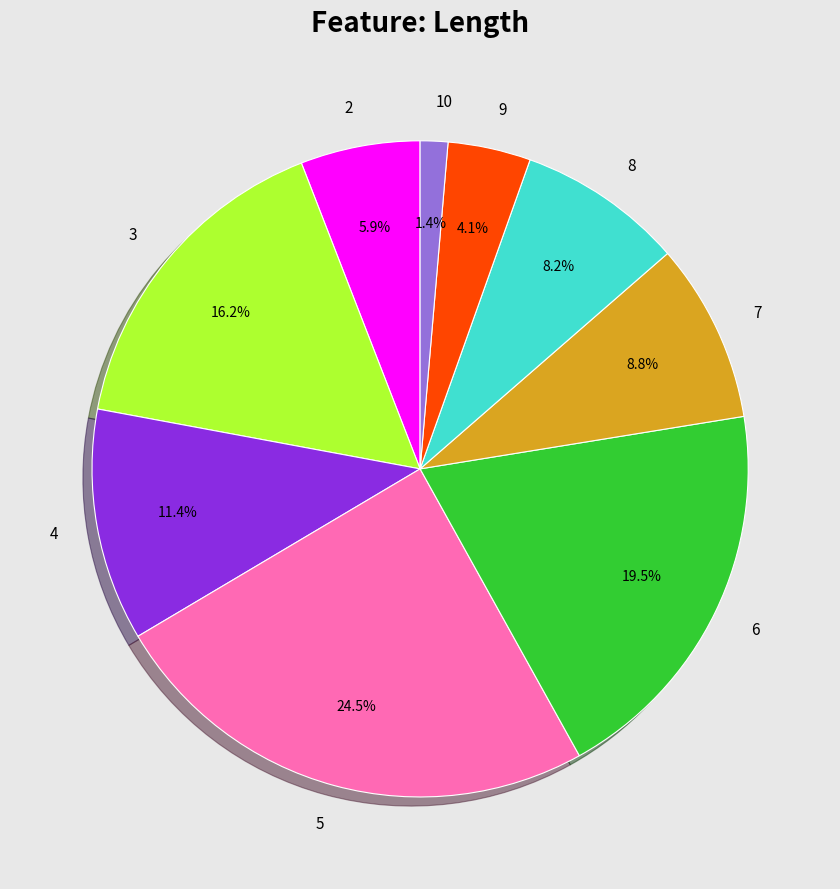

Does any single category account for the majority?

No